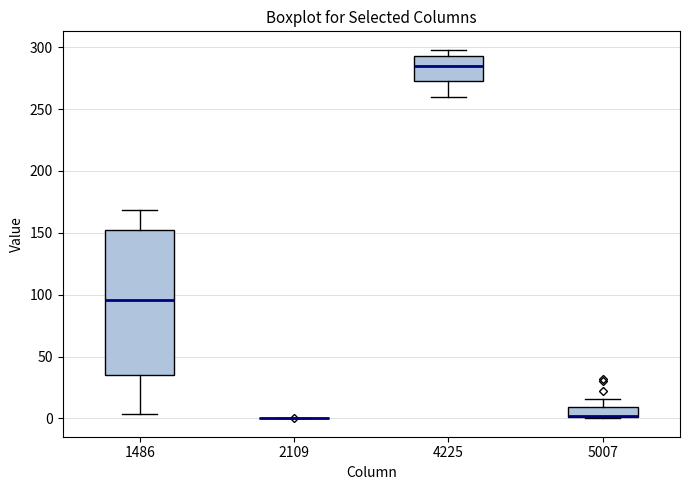

Reading left to right, read every box against the y-axis: the position of its median line, the range the box covers, and the ends of its whiskers. The values are not printed on the chart, so give them approximately, as read against the axis.

1486: median 95, box 35 to 155, whiskers 5 to 170
2109: box collapsed to a line at 0, whiskers 0 to 0
4225: median 285, box 275 to 295, whiskers 260 to 300
5007: median 0 (drawn on the box's lower edge), box 0 to 10, whiskers 0 to 15